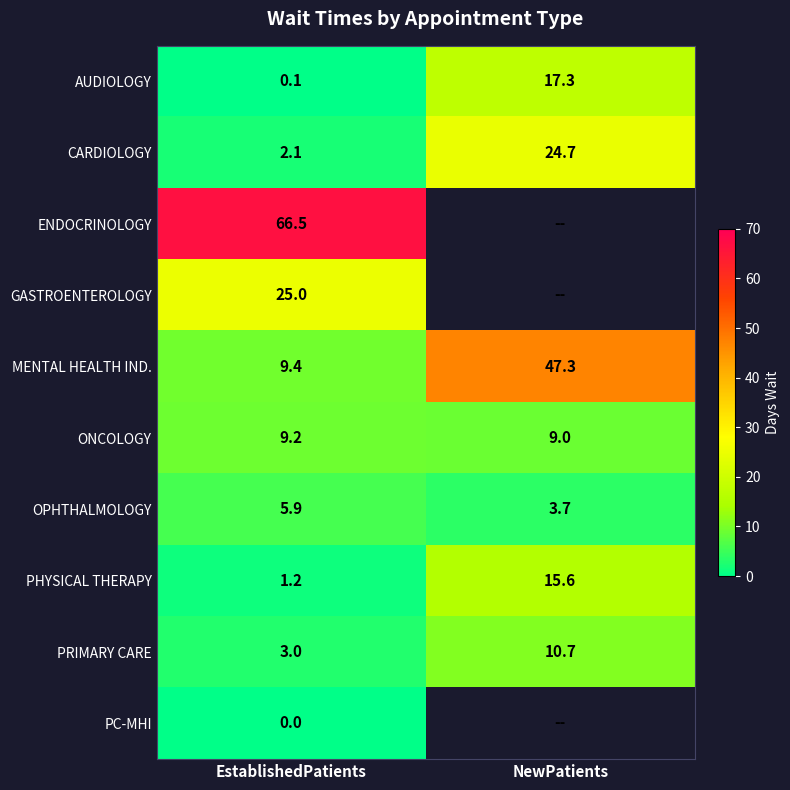

What is the average value of the PHYSICAL THERAPY series?

8.4